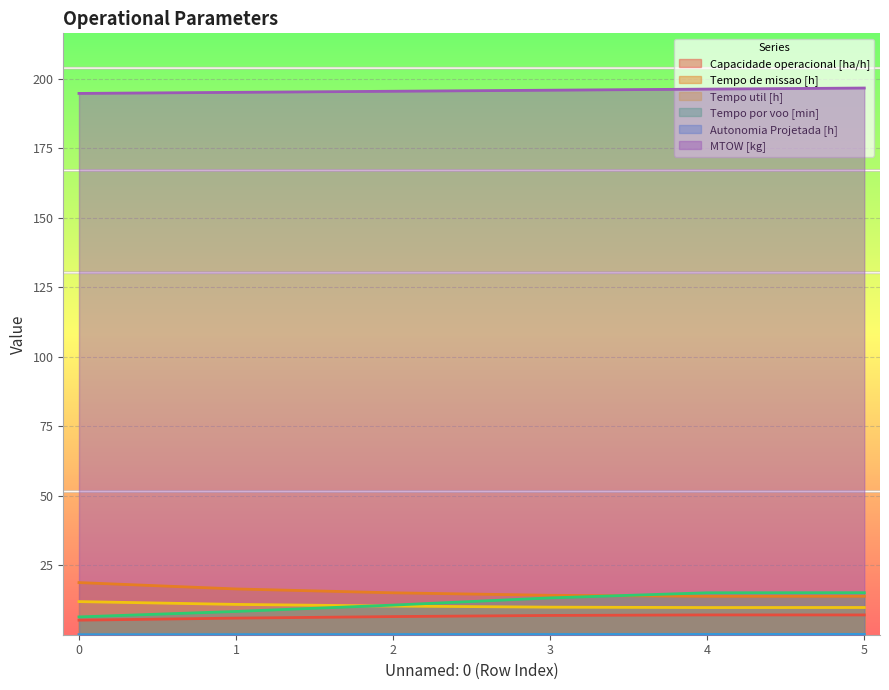

What is the difference between the highest and lowest values at 1?

195.0